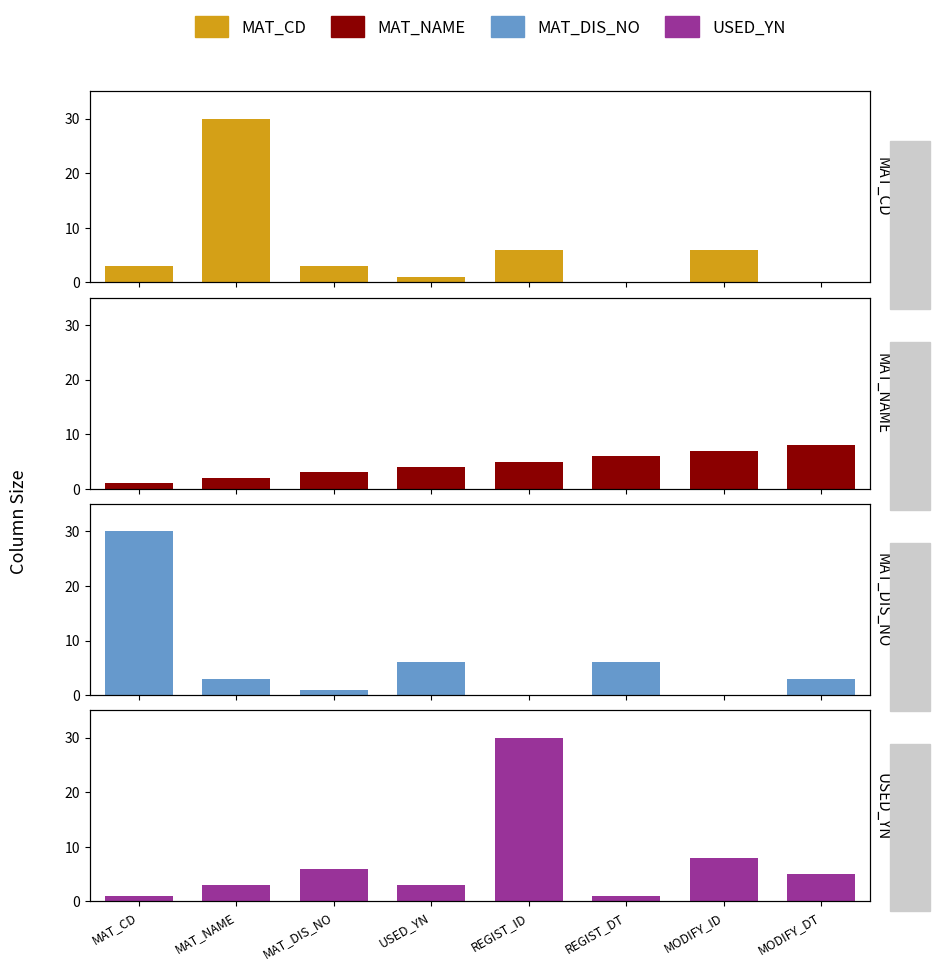

How many bars are there in total?

32